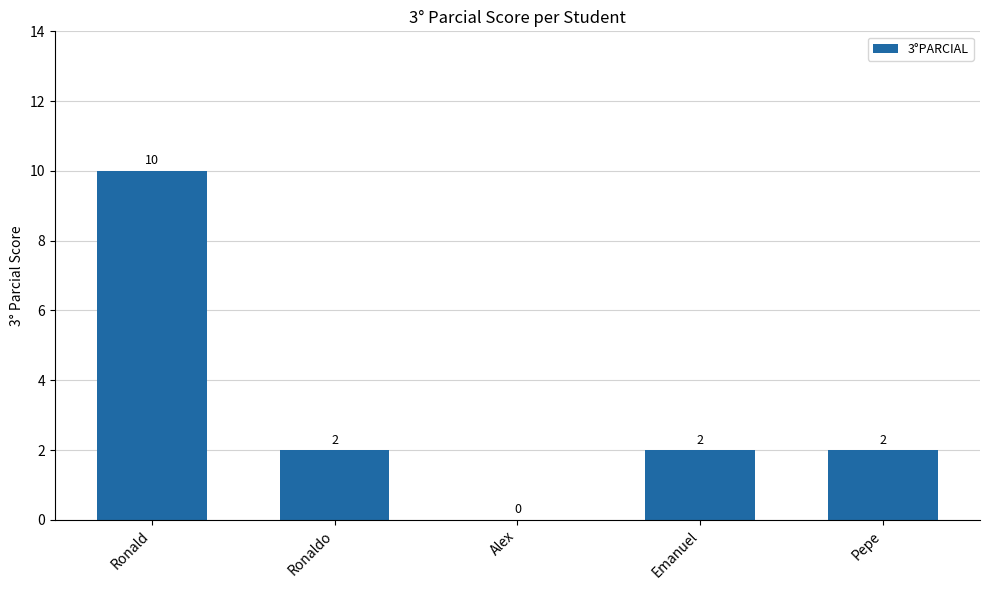

What is the greatest value displayed?

10